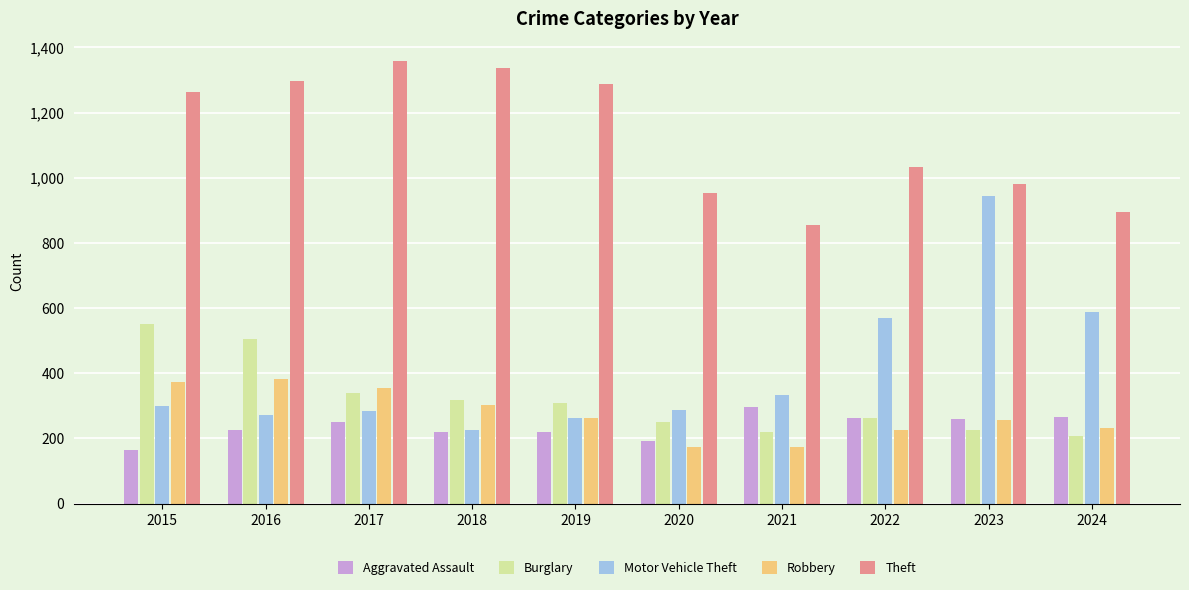

What is the sum of all Theft values?

11261